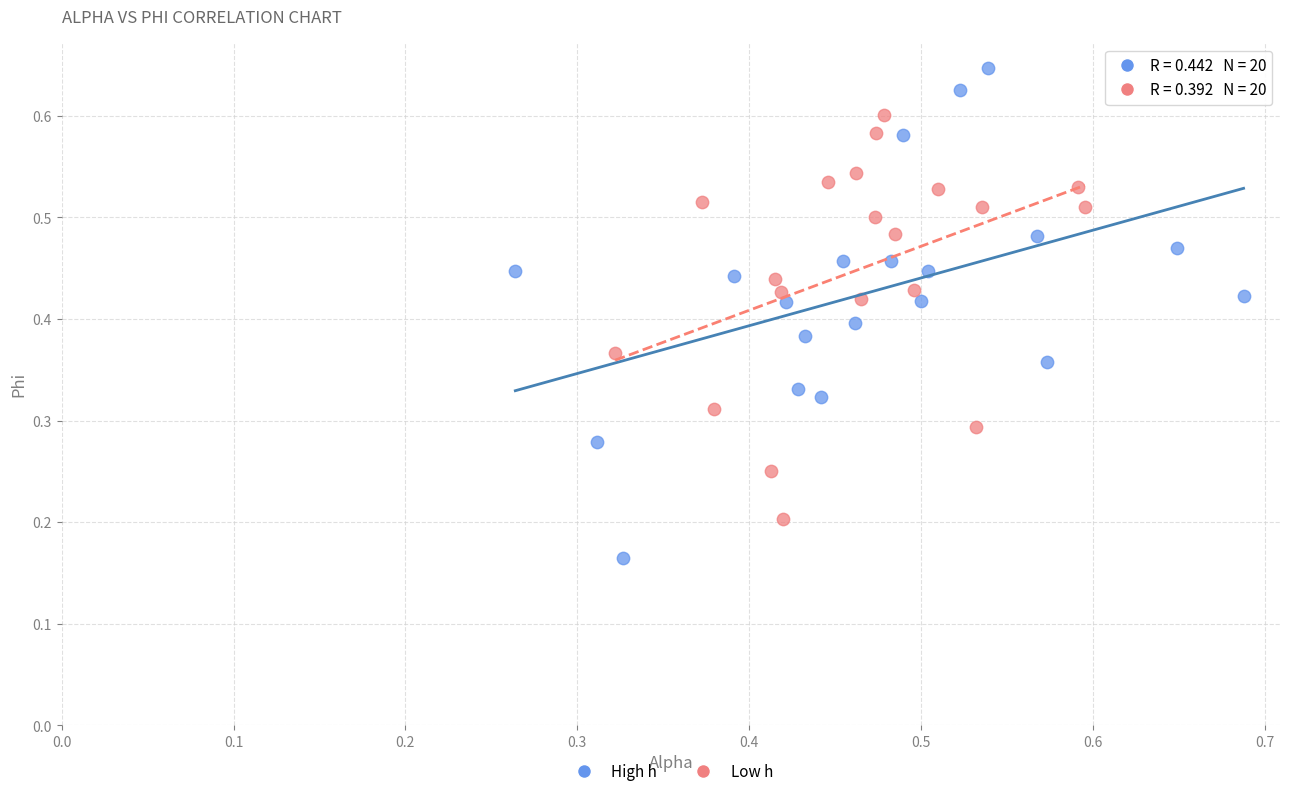

Which series reaches the minimum Y coordinate?

High h